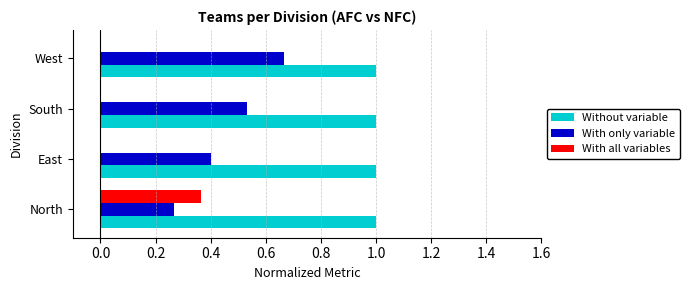

What is the maximum value shown in the chart?

1.0